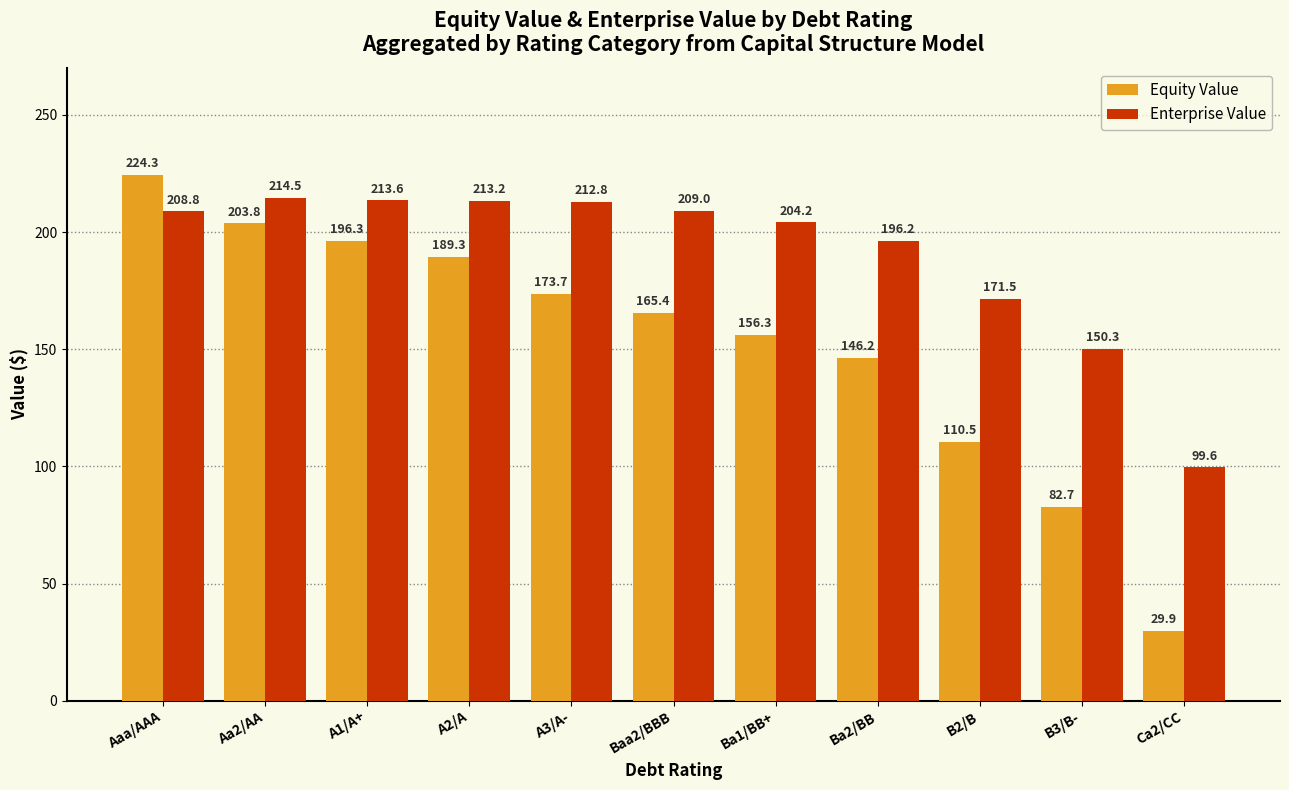

Reading left to right, extract all data points from this chart.

Equity Value: Aaa/AAA=224.3	Aa2/AA=203.8	A1/A+=196.3	A2/A=189.3	A3/A-=173.7	Baa2/BBB=165.4	Ba1/BB+=156.3	Ba2/BB=146.2	B2/B=110.5	B3/B-=82.7	Ca2/CC=29.9
Enterprise Value: Aaa/AAA=208.8	Aa2/AA=214.5	A1/A+=213.6	A2/A=213.2	A3/A-=212.8	Baa2/BBB=209.0	Ba1/BB+=204.2	Ba2/BB=196.2	B2/B=171.5	B3/B-=150.3	Ca2/CC=99.6